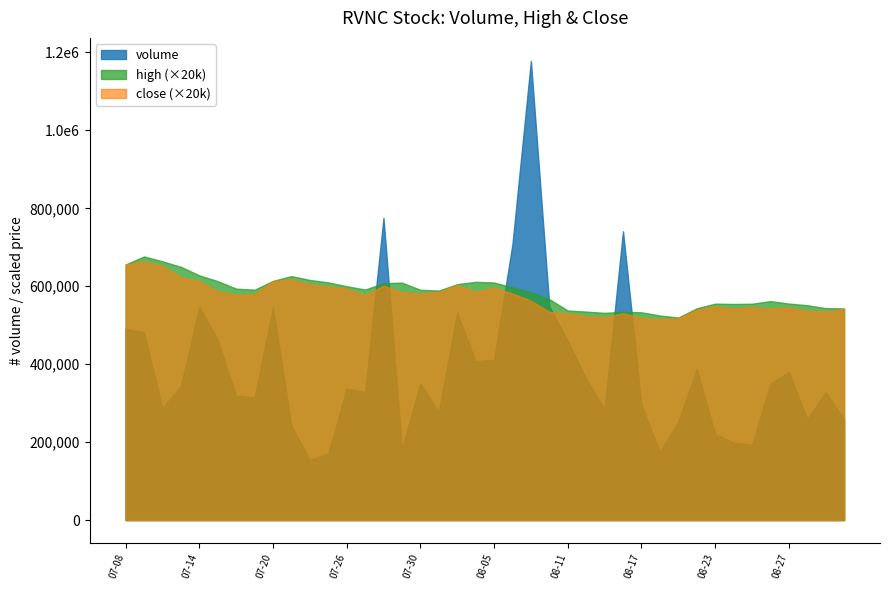

What is the greatest value displayed?

1178535.0